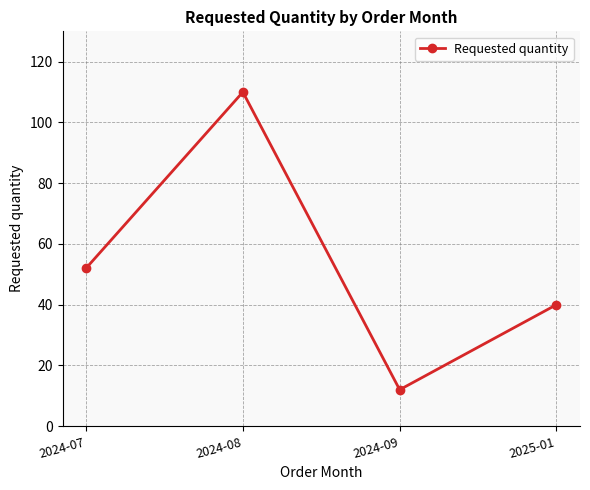

How many interior local peaks (higher than both neighbors) does the data have?

1